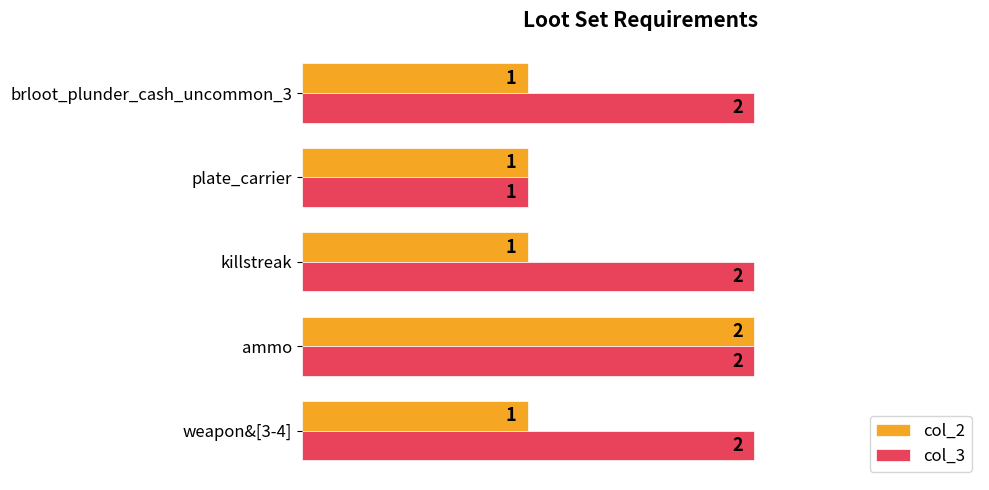

Which series changed the most between weapon&[3-4] and ammo?

col_2